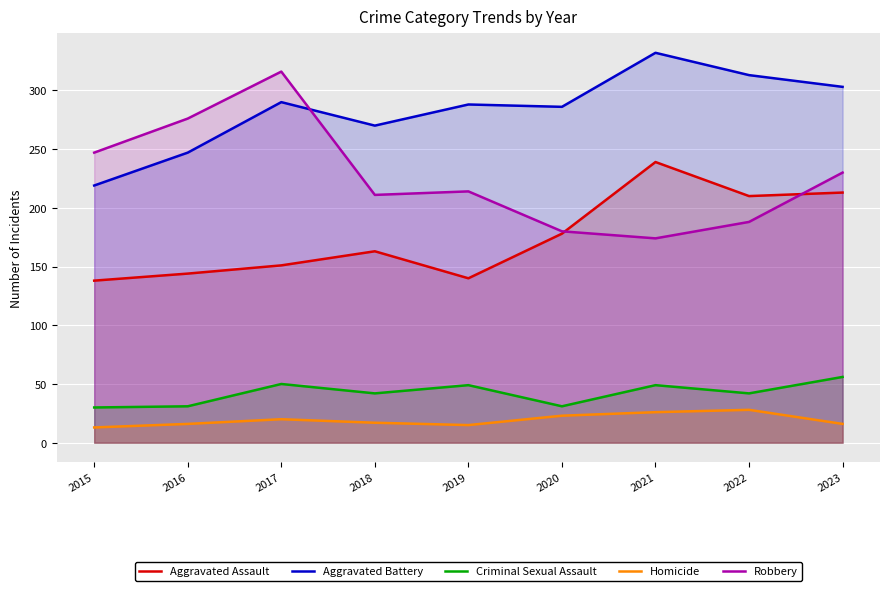

What value does the Homicide series have at 2023?

16